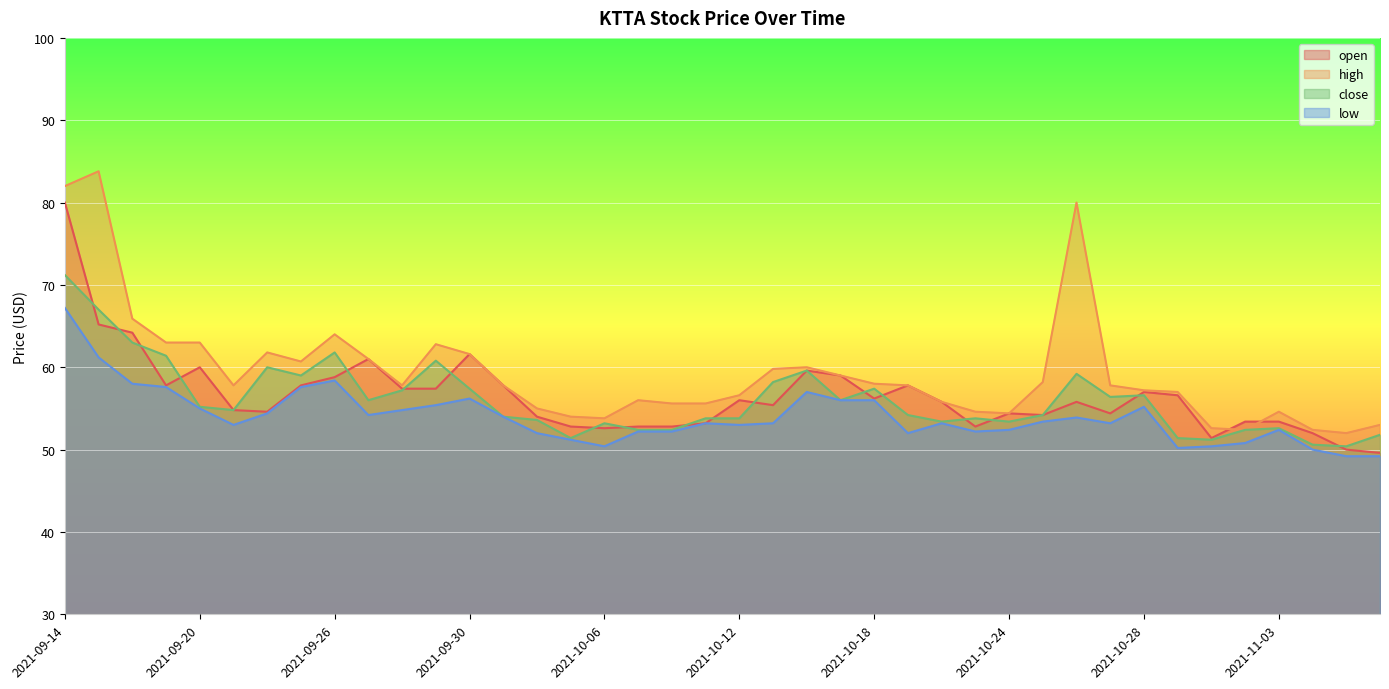

True or false: close and low intersect in this chart.

False